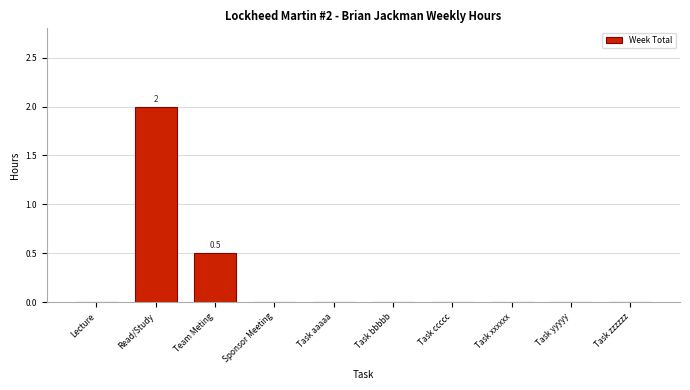

Reading left to right, transcribe all the data shown in this chart.

Lecture=0.0	Read/Study=2.0	Team Meting=0.5	Sponsor Meeting=0.0	Task aaaaa=0.0	Task bbbbb=0.0	Task ccccc=0.0	Task xxxxxx=0.0	Task yyyyy=0.0	Task zzzzzz=0.0